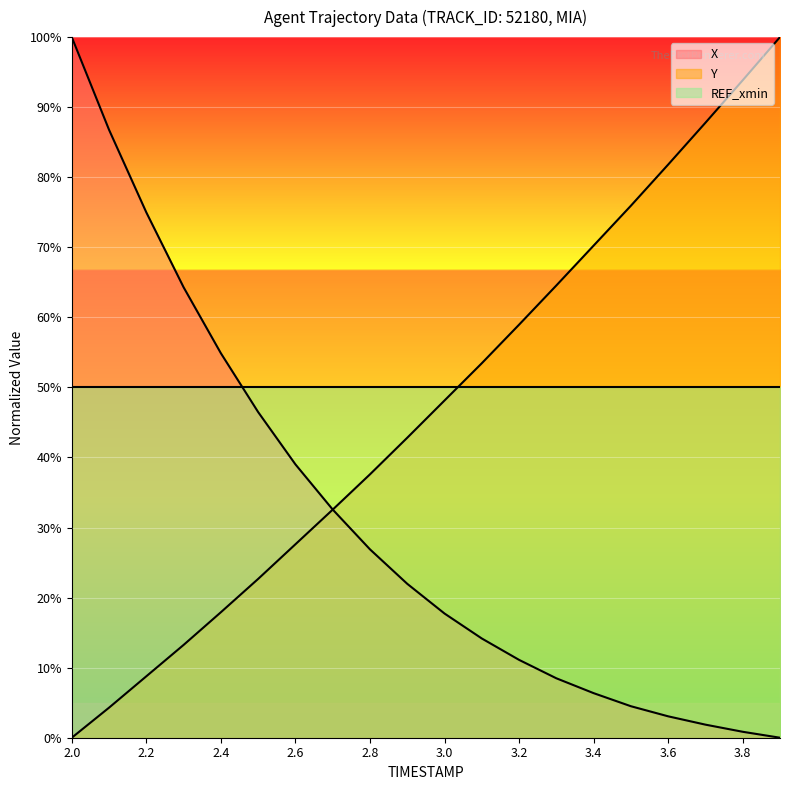

How many times do X and Y cross each other?

1